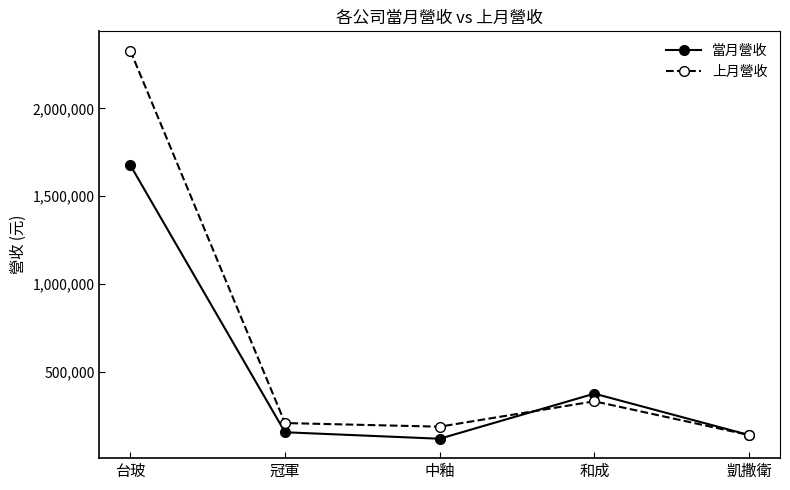

In 上月營收, how many points are higher than both neighbors (excluding endpoints)?

1